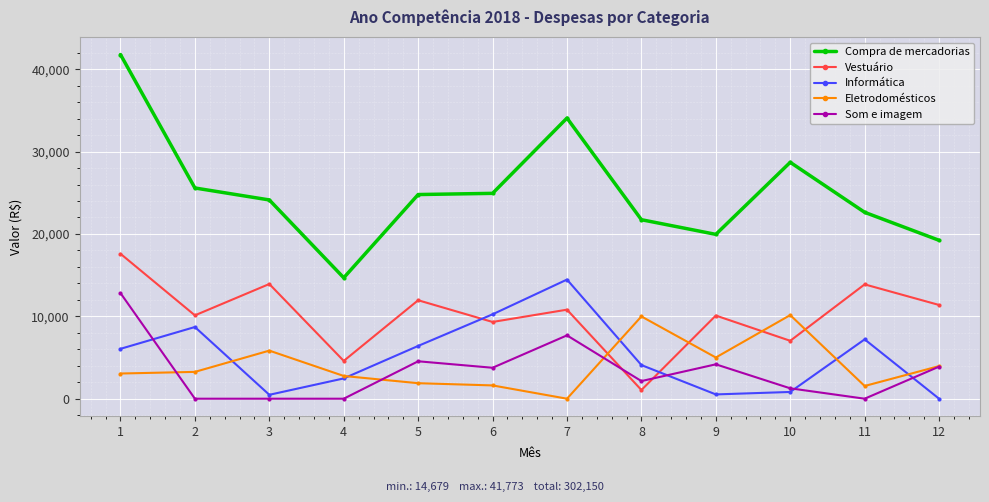

Is the value of Vestuário at 6 greater than the value of Informática at 1?

Yes